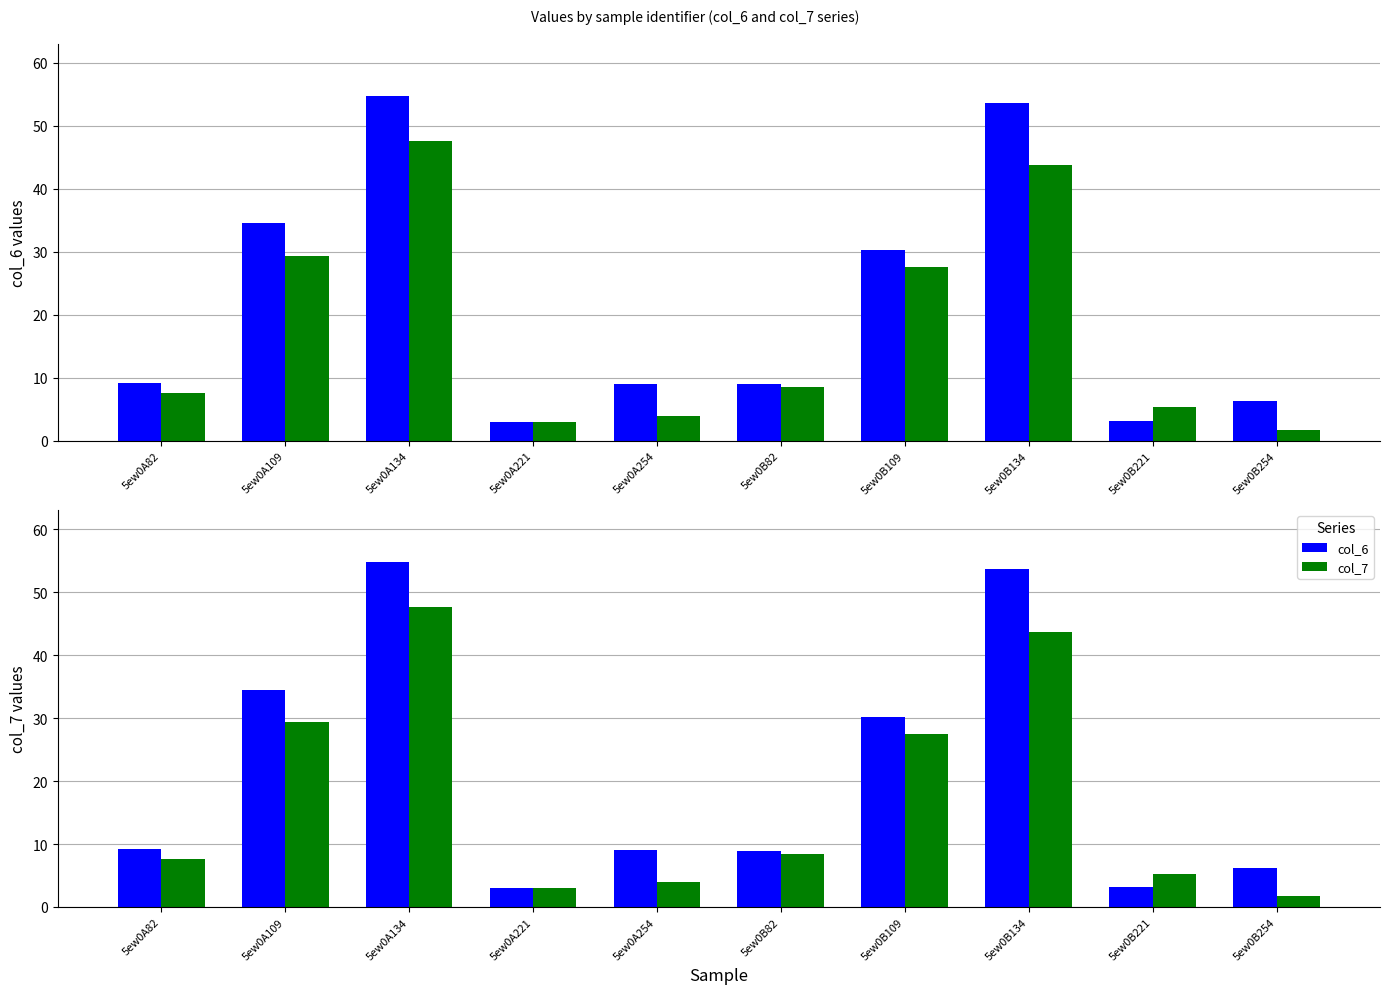

What is the sum of all col_7 values?

178.3